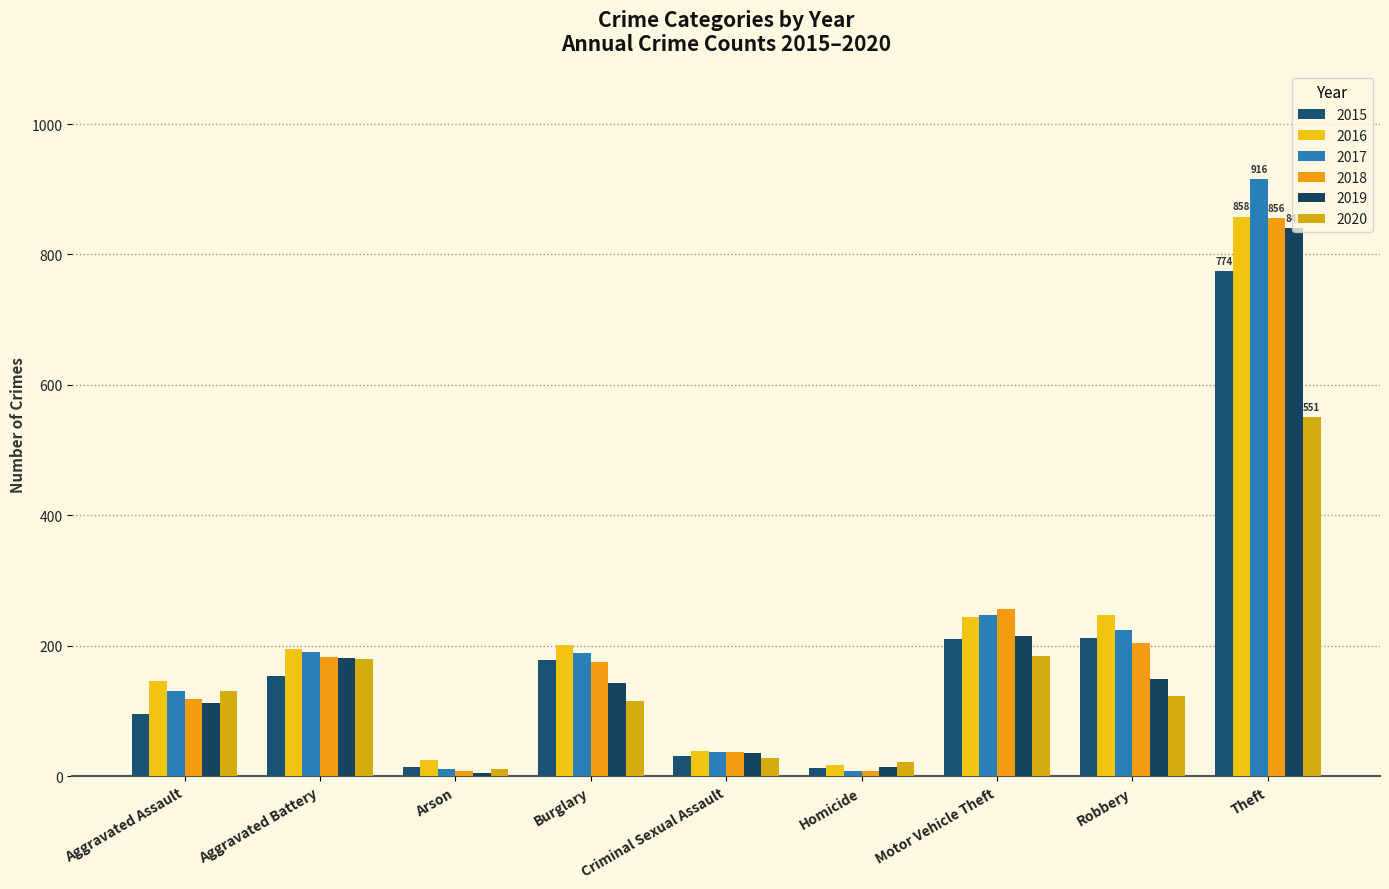

Reading left to right, transcribe all the data shown in this chart.

2015: 95	154	15	178	31	13	211	212	774
2016: 146	196	25	201	39	18	245	247	858
2017: 131	191	12	189	37	8	247	224	916
2018: 119	183	8	176	38	8	256	204	856
2019: 113	182	6	143	36	14	216	150	841
2020: 131	180	12	116	28	22	184	124	551